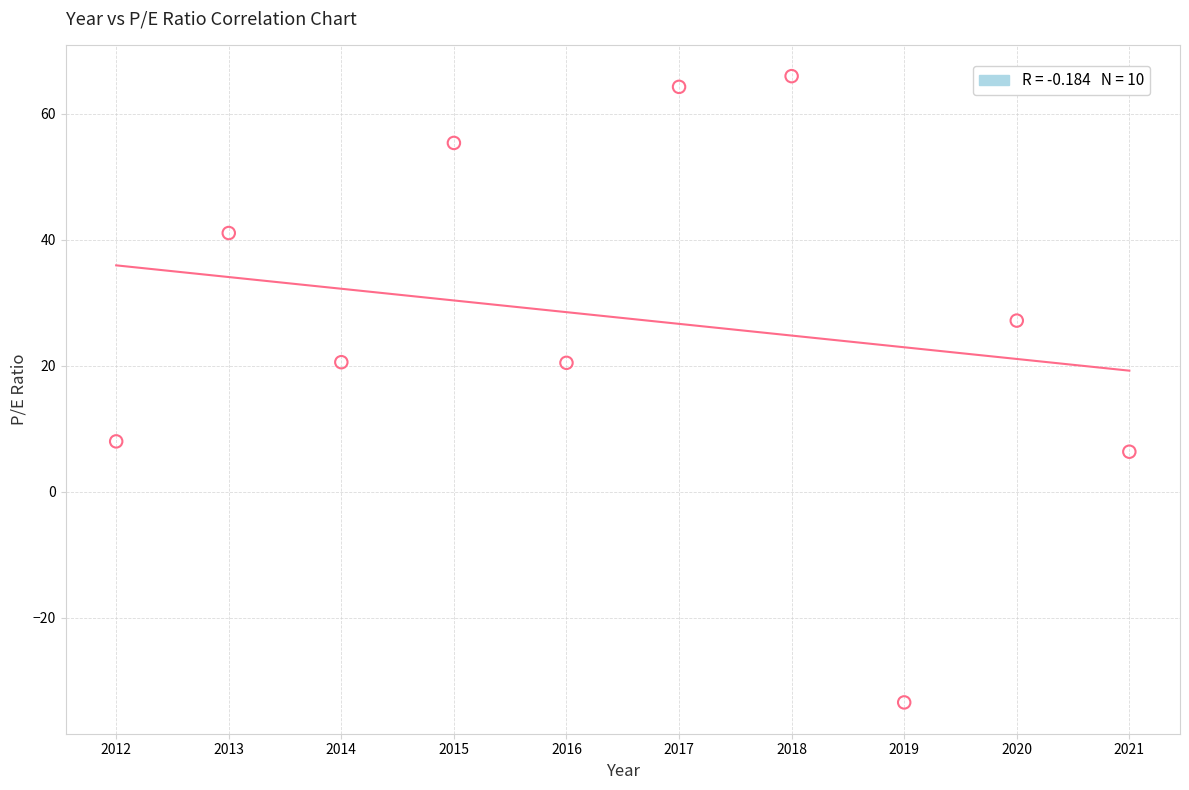

What is the range of X values (max minus min)?

9.0